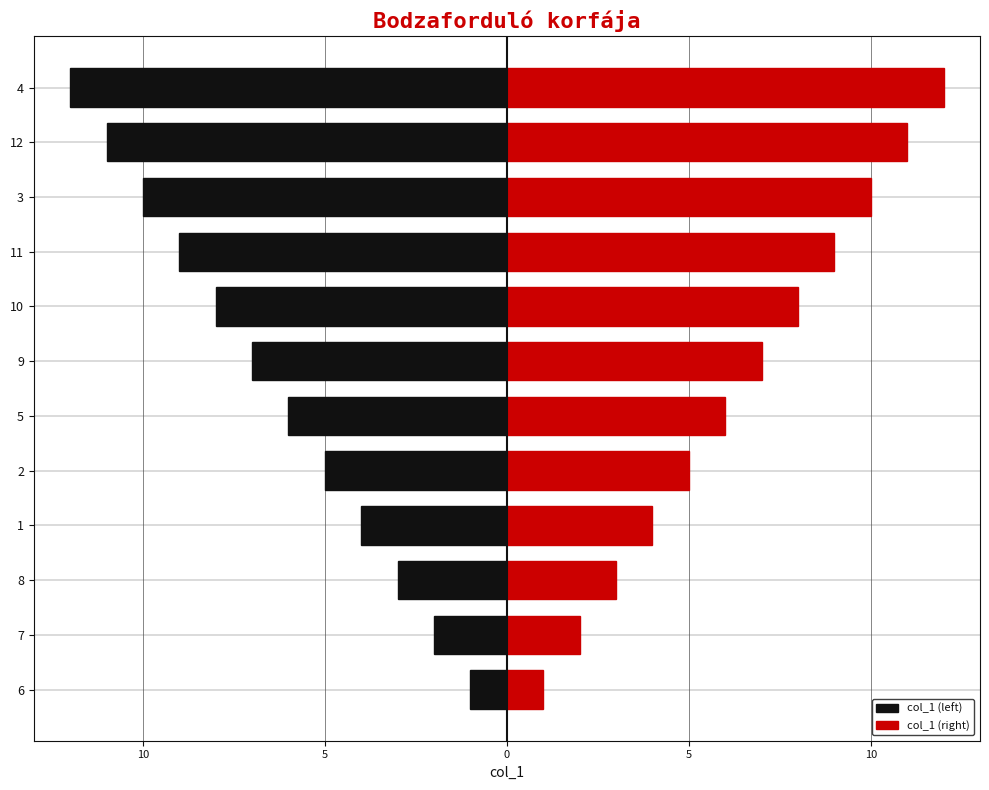

Does the chart contain stacked bars?

No